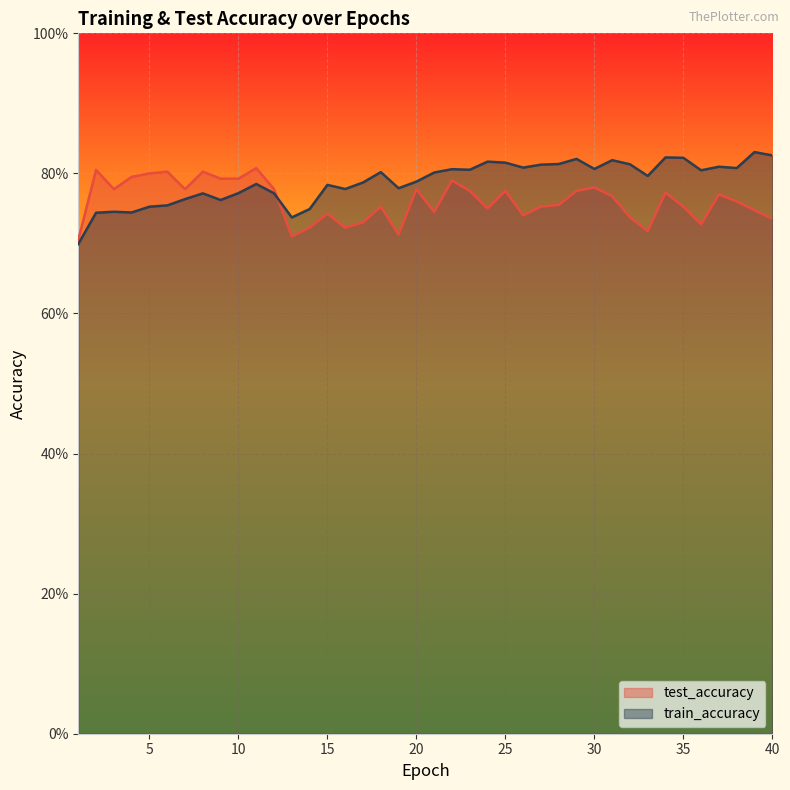

Does the chart display data point markers on the line(s)?

No